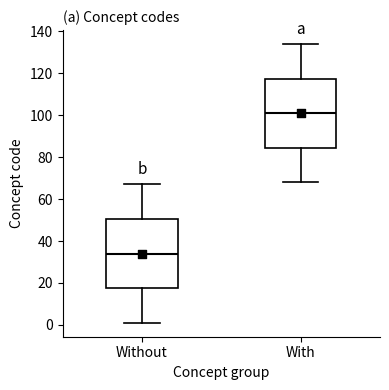

Which box has the highest median line?

With